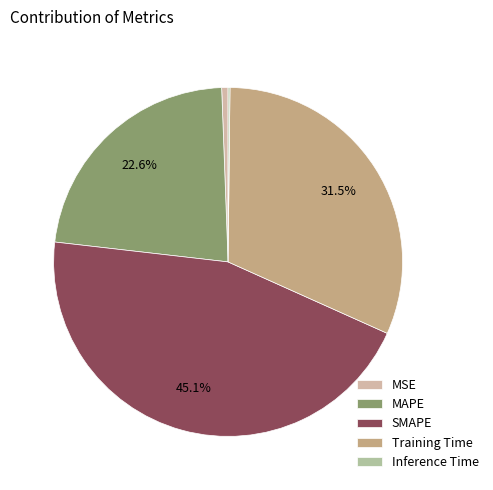

What is the largest slice in the pie chart?

SMAPE